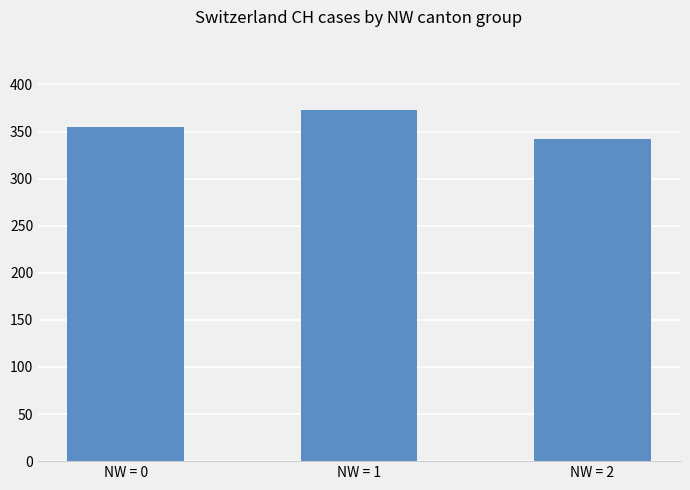

Reading left to right, list all the values displayed in this chart.

NW = 0=355	NW = 1=373	NW = 2=342